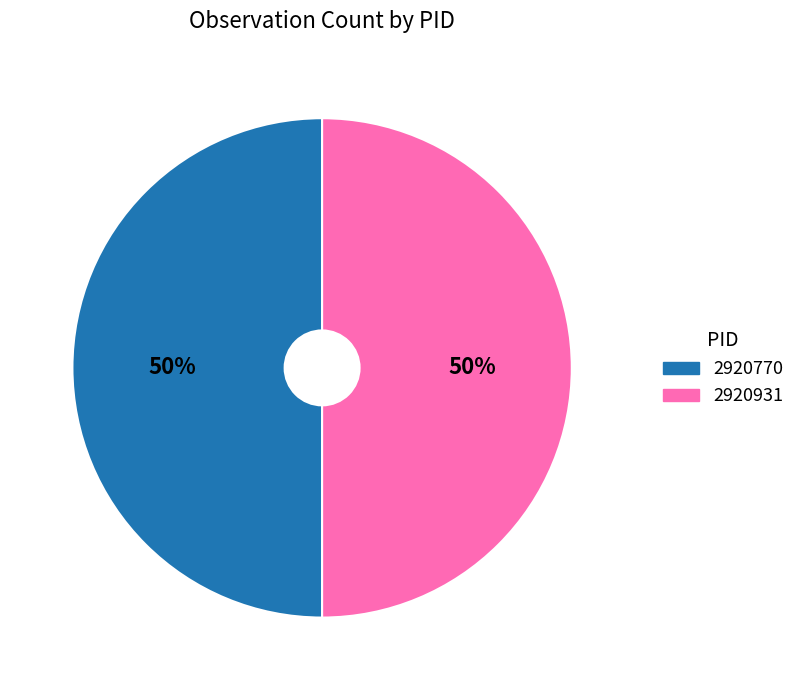

To the nearest percent, what is the average slice percentage?

50%